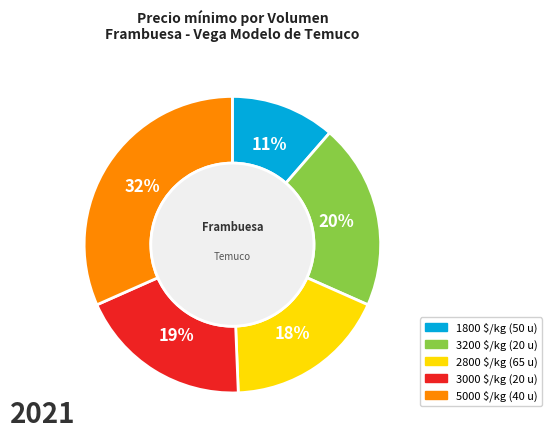

To the nearest percent, what is the average slice percentage?

20%